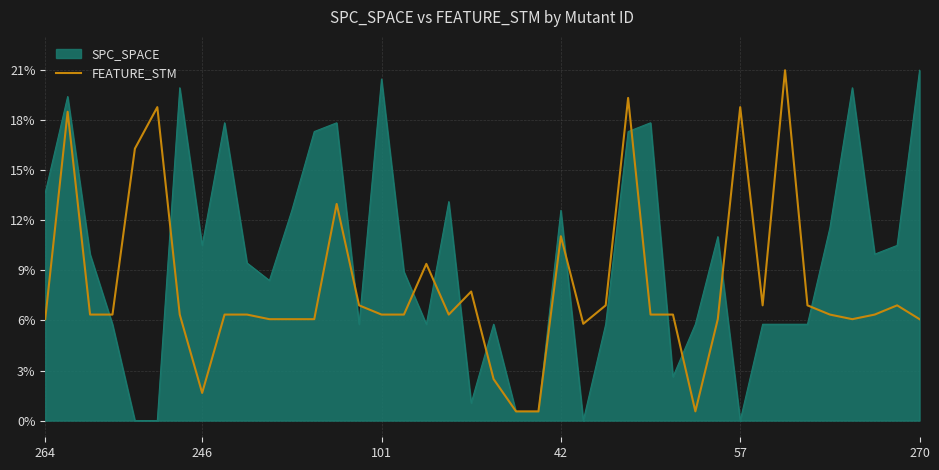

True or false: there are more than 2 points higher than both neighbors.

True